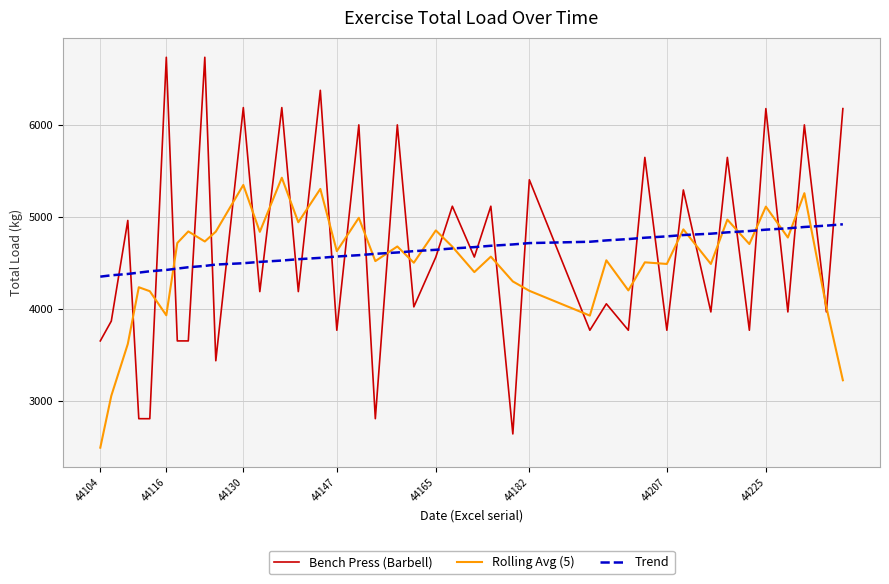

What are all the series names shown in the legend?

Bench Press (Barbell), Rolling Avg (5), Trend